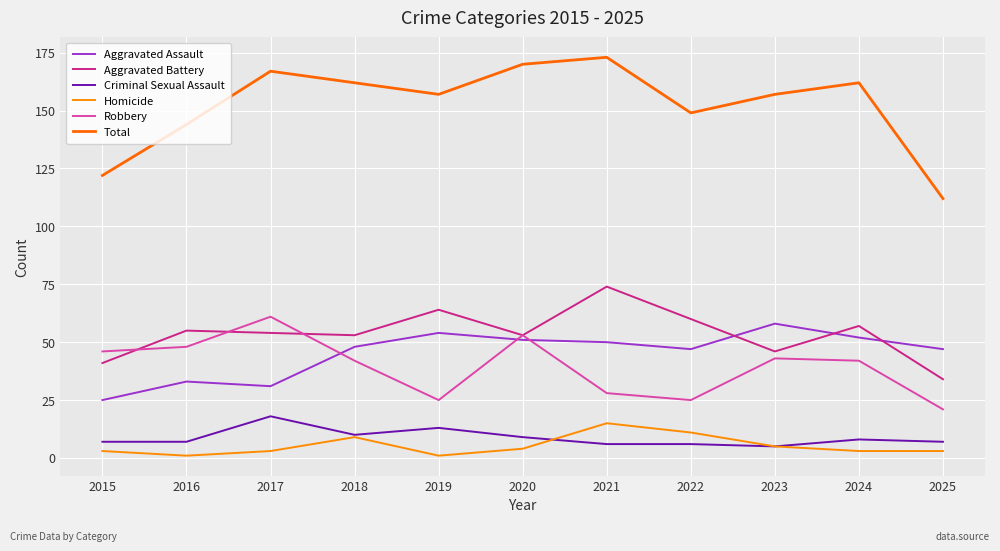

True or false: Total has a value of 53 at 2020.

False